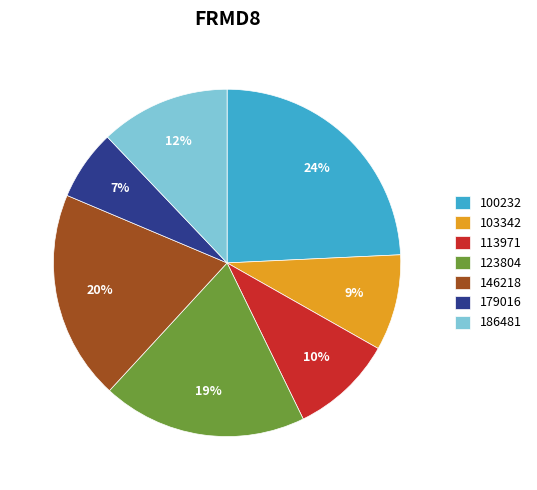

What is the largest slice in the pie chart?

100232